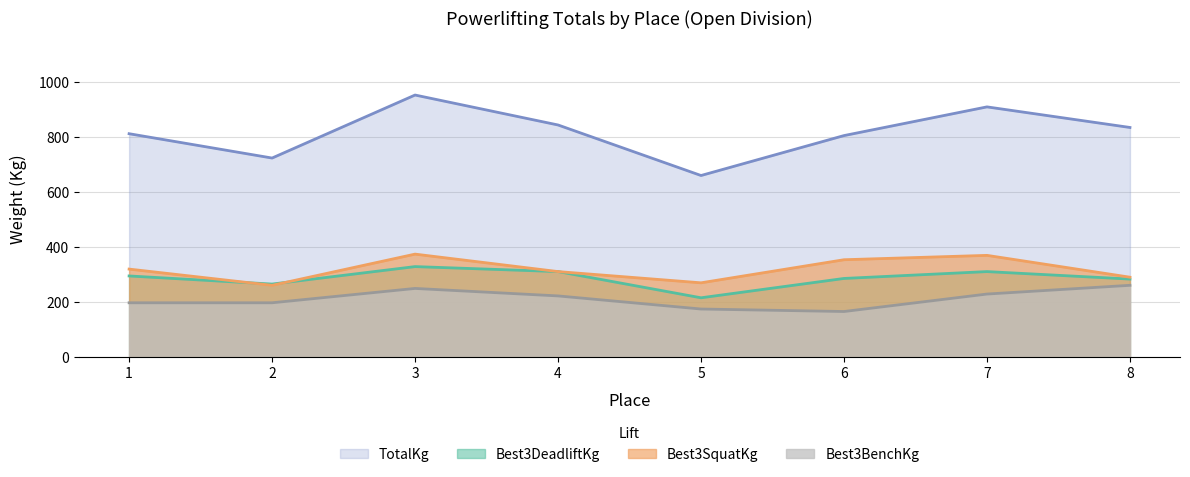

The value of Best3SquatKg at 8 is 290.3. True or false?

True